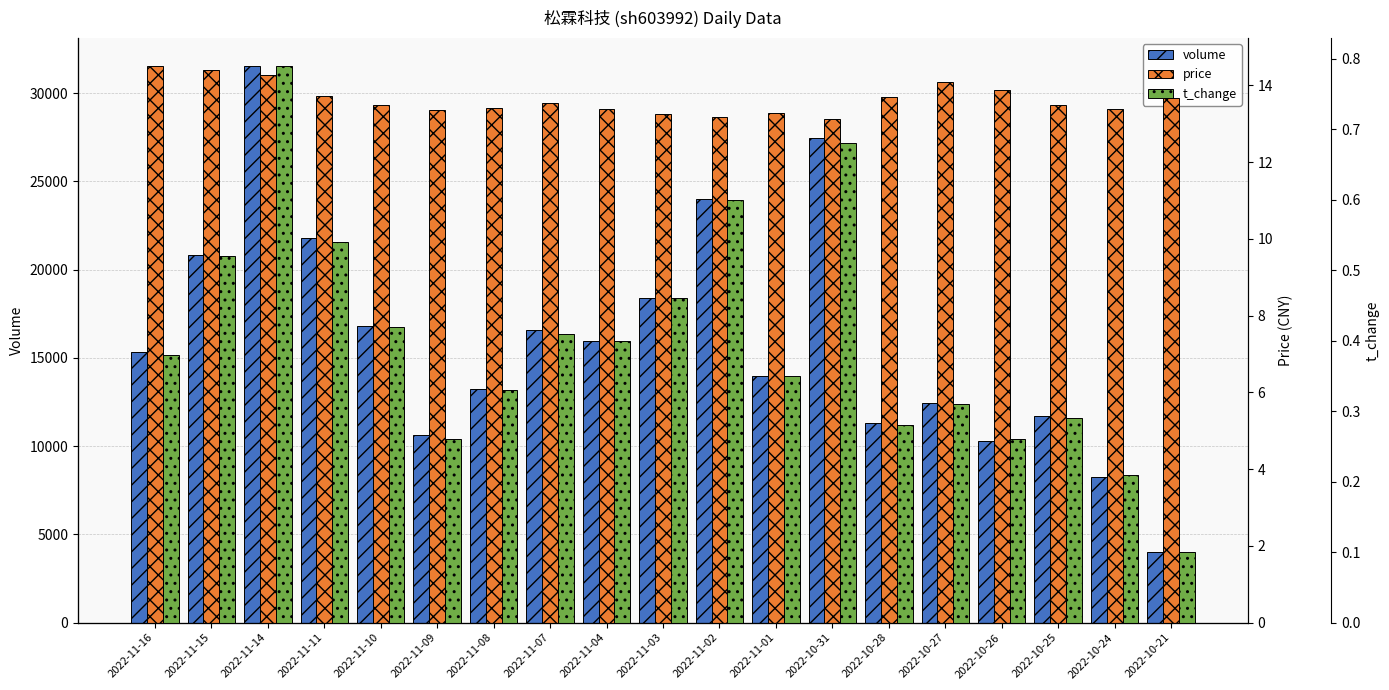

How many bars are there in total?

57